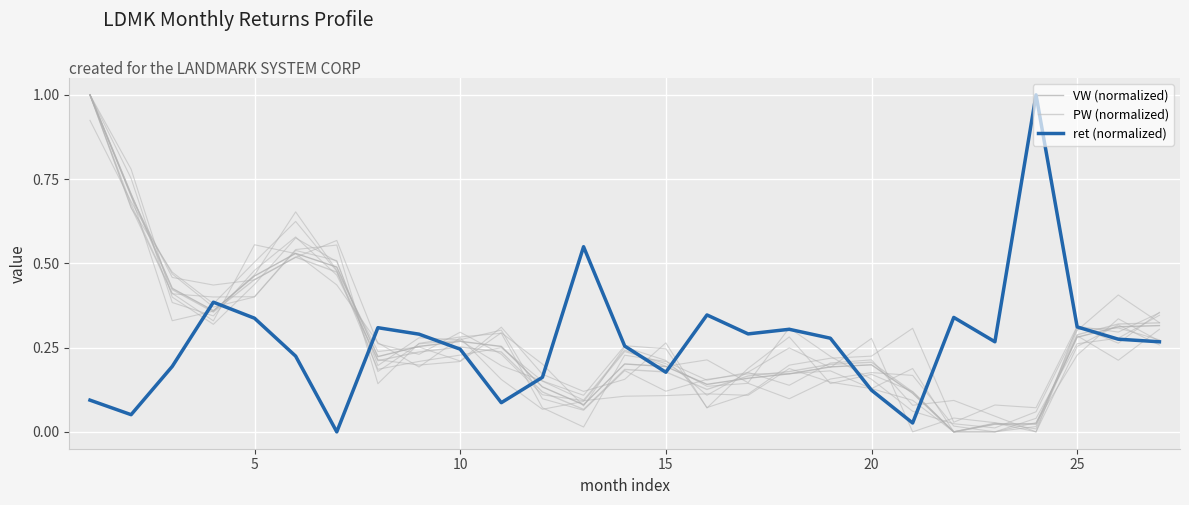

Which series has the largest range (max minus min)?

VW (normalized)